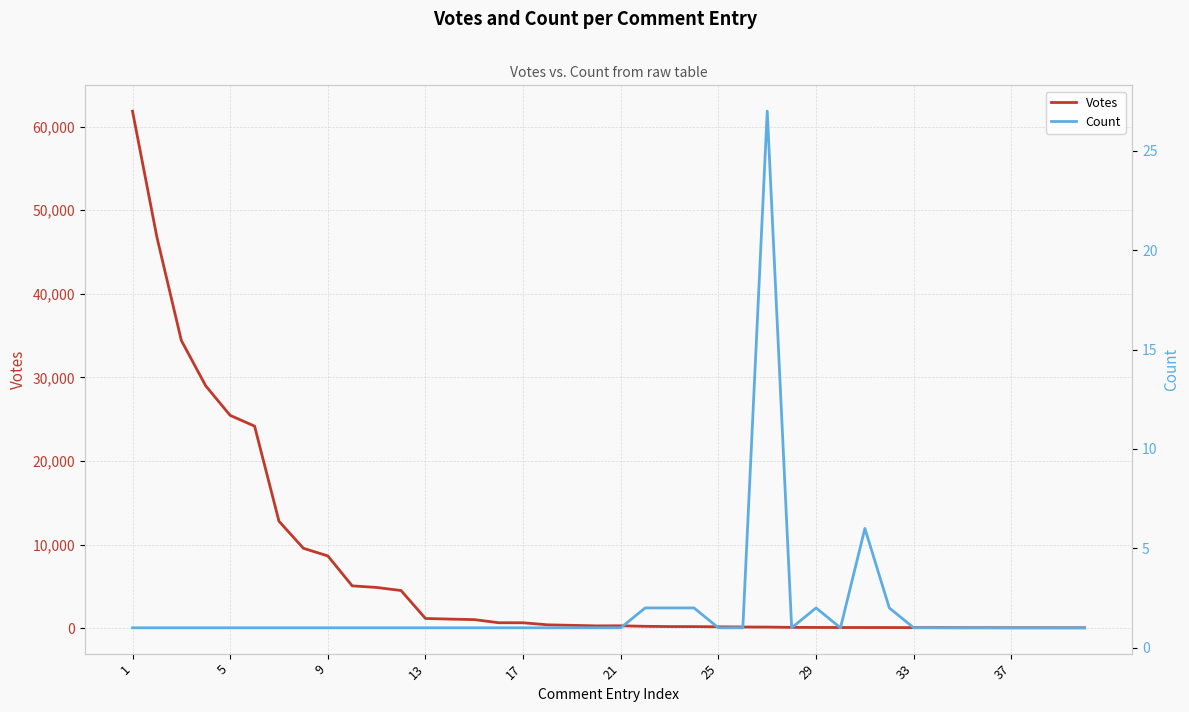

How many interior local valleys does the Votes series have?

1